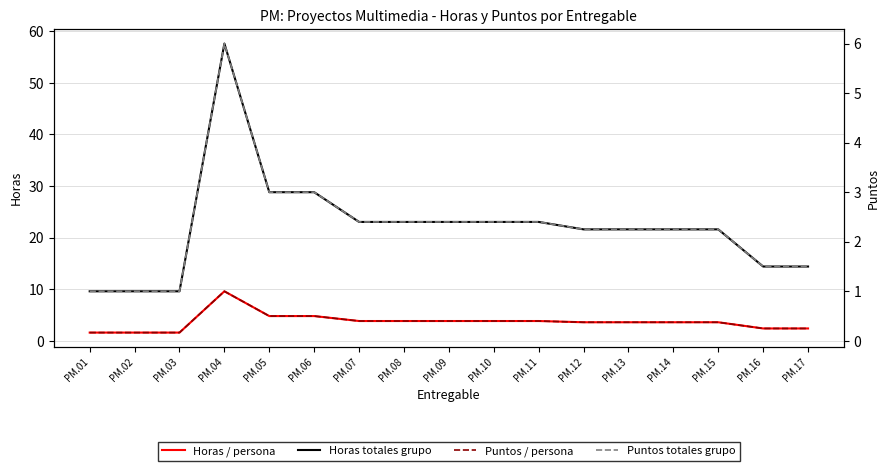

Rank the series by their maximum value, from lowest to highest.

Puntos / persona, Puntos totales grupo, Horas / persona, Horas totales grupo